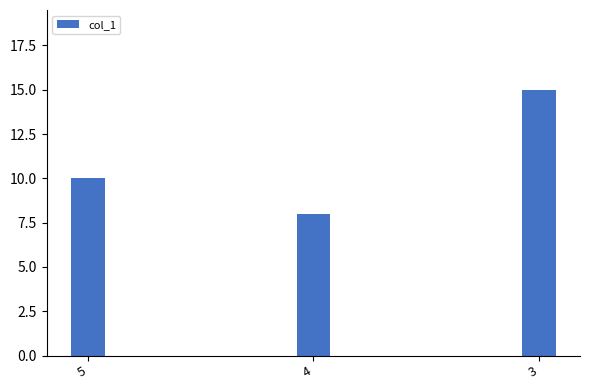

Are the bars grouped side by side (vs. stacked)?

No